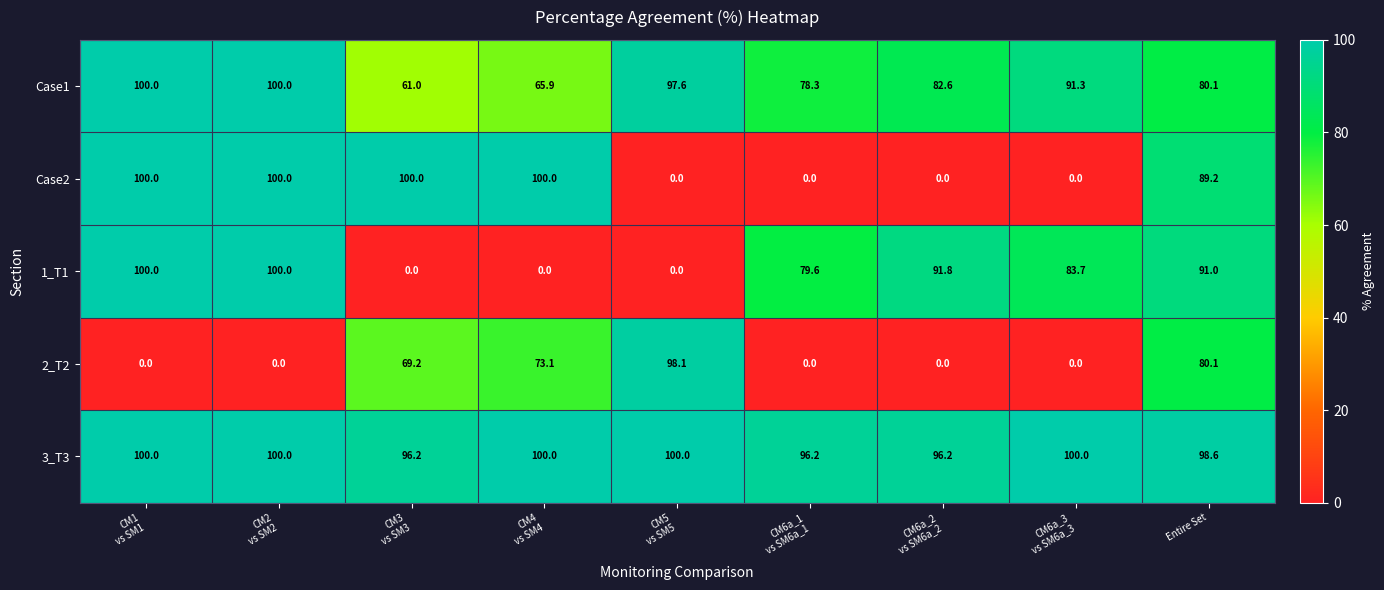

Is it true that Case2 equals 118.9 at Entire Set?

False